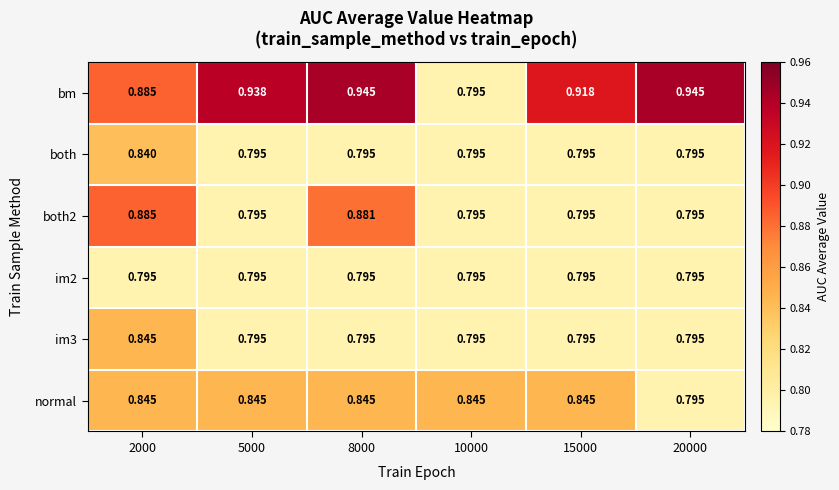

Is the value of both2 at 2000 greater than the value of both at 20000?

Yes